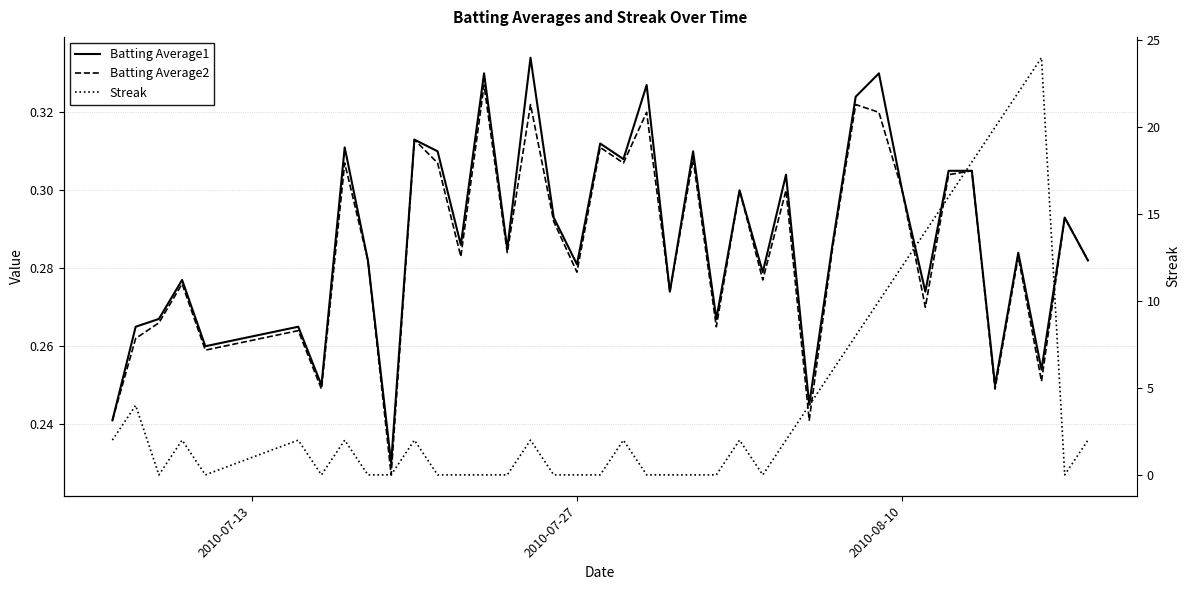

Reading left to right, transcribe all the data shown in this chart.

Batting Average1: 0.2	0.3	0.3	0.3	0.3	0.3	0.2	0.3	0.3	0.2	0.3	0.3	0.3	0.3	0.3	0.3	0.3	0.3	0.3	0.3	0.3	0.3	0.3	0.3	0.3	0.3	0.3	0.2	0.3	0.3	0.3	0.3	0.3	0.3	0.3	0.2	0.3	0.3	0.3	0.3
Batting Average2: 0.2	0.3	0.3	0.3	0.3	0.3	0.2	0.3	0.3	0.2	0.3	0.3	0.3	0.3	0.3	0.3	0.3	0.3	0.3	0.3	0.3	0.3	0.3	0.3	0.3	0.3	0.3	0.2	0.3	0.3	0.3	0.3	0.3	0.3	0.3	0.2	0.3	0.3	0.3	0.3
Streak: 2.0	4.0	0.0	2.0	0.0	2.0	0.0	2.0	0.0	0.0	2.0	0.0	0.0	0.0	0.0	2.0	0.0	0.0	0.0	2.0	0.0	0.0	0.0	0.0	2.0	0.0	2.0	4.0	6.0	8.0	10.0	12.0	14.0	16.0	18.0	20.0	22.0	24.0	0.0	2.0